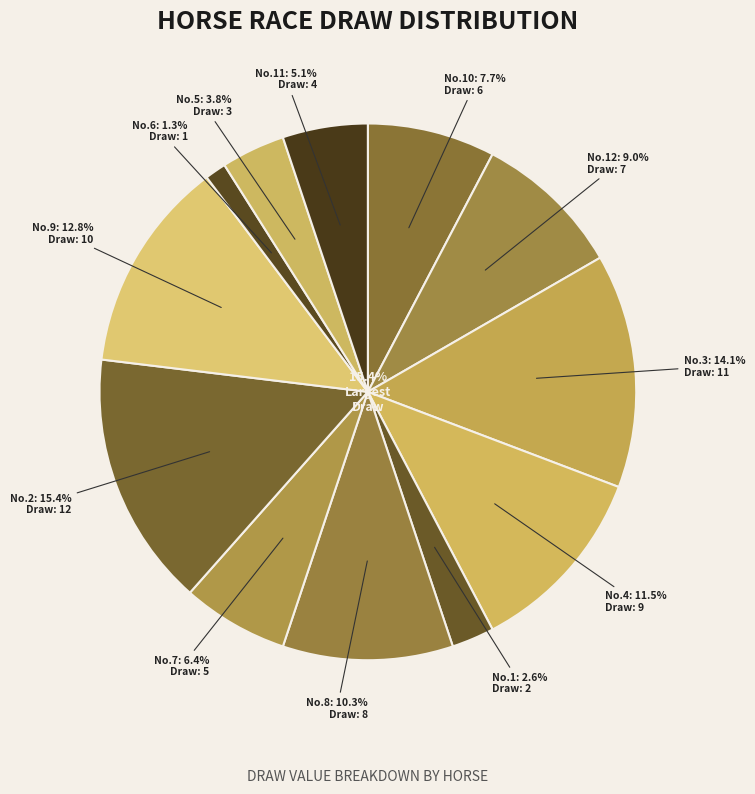

To the nearest percent, what is the average slice percentage?

8%